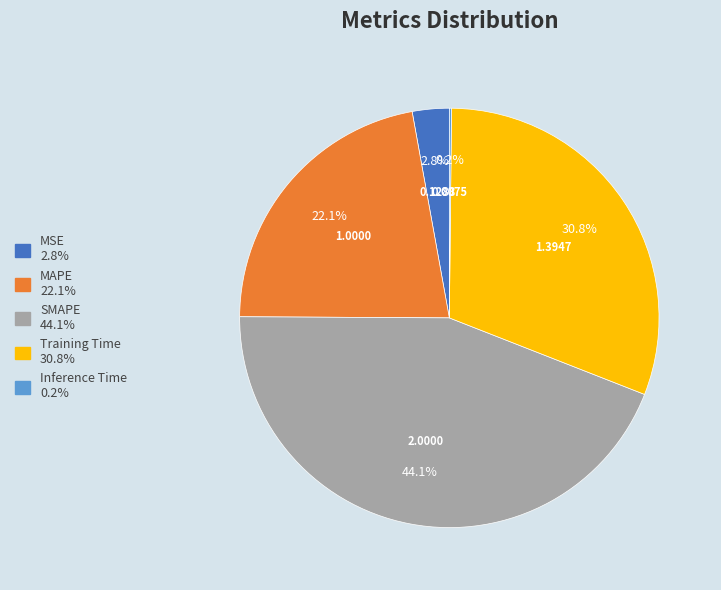

How much of the chart is everything except Training Time?

69.2%